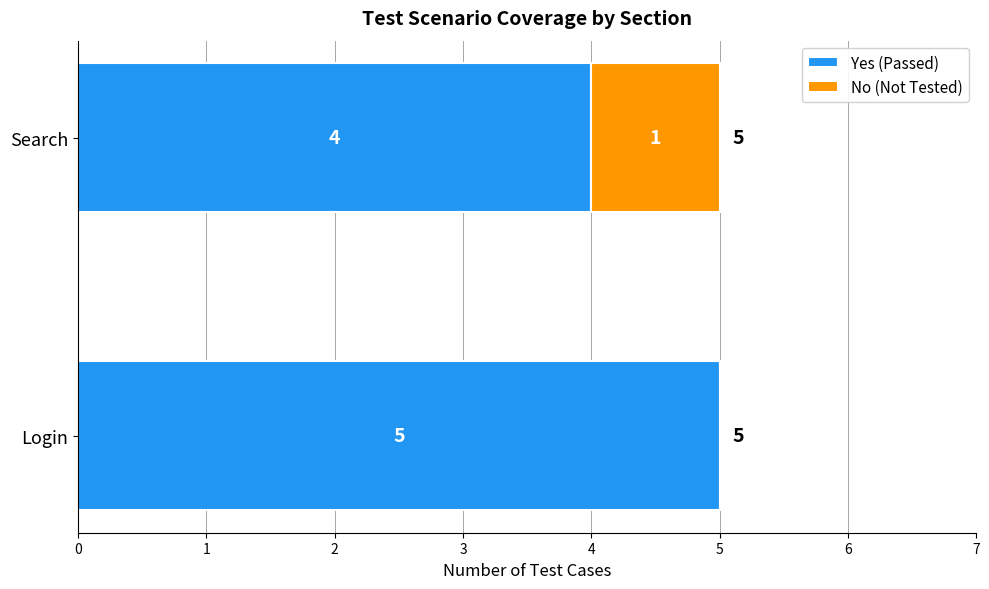

What is the total value across all series at Login?

5